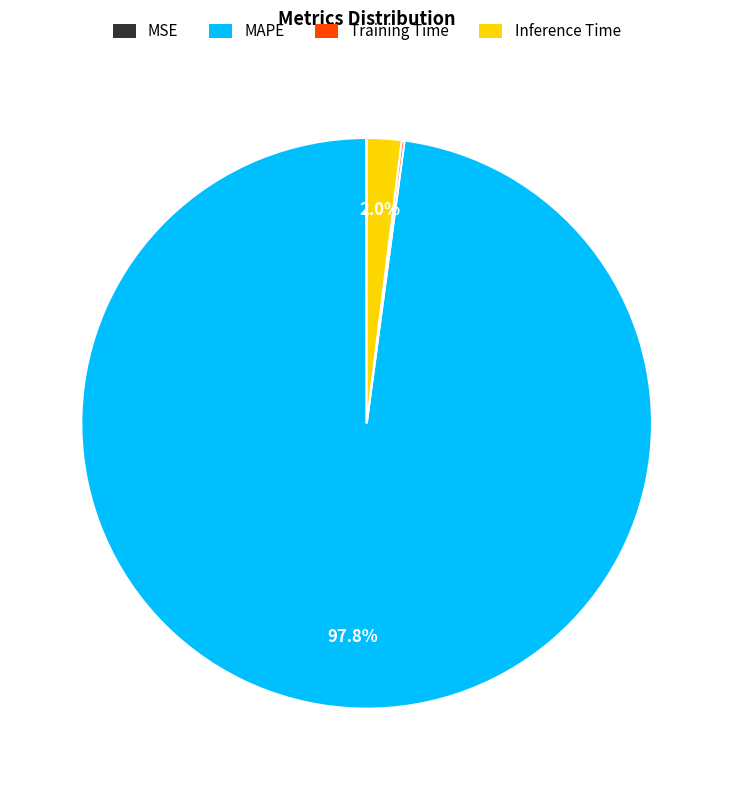

To the nearest percent, what is the combined percentage of Inference Time and MAPE?

100%